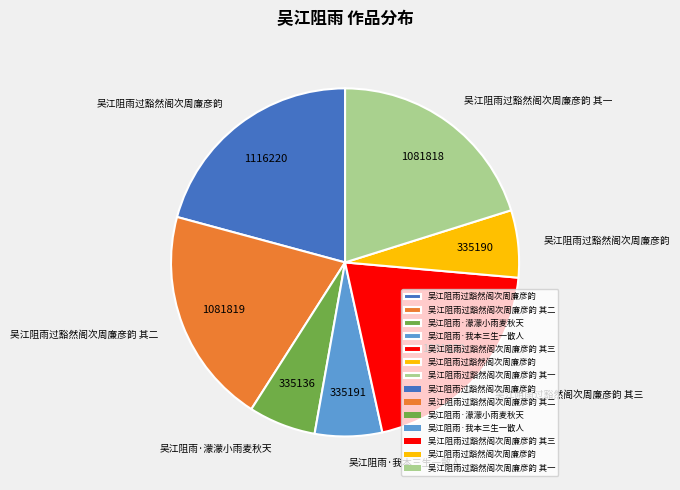

Is there any slice that represents more than half of the pie?

No